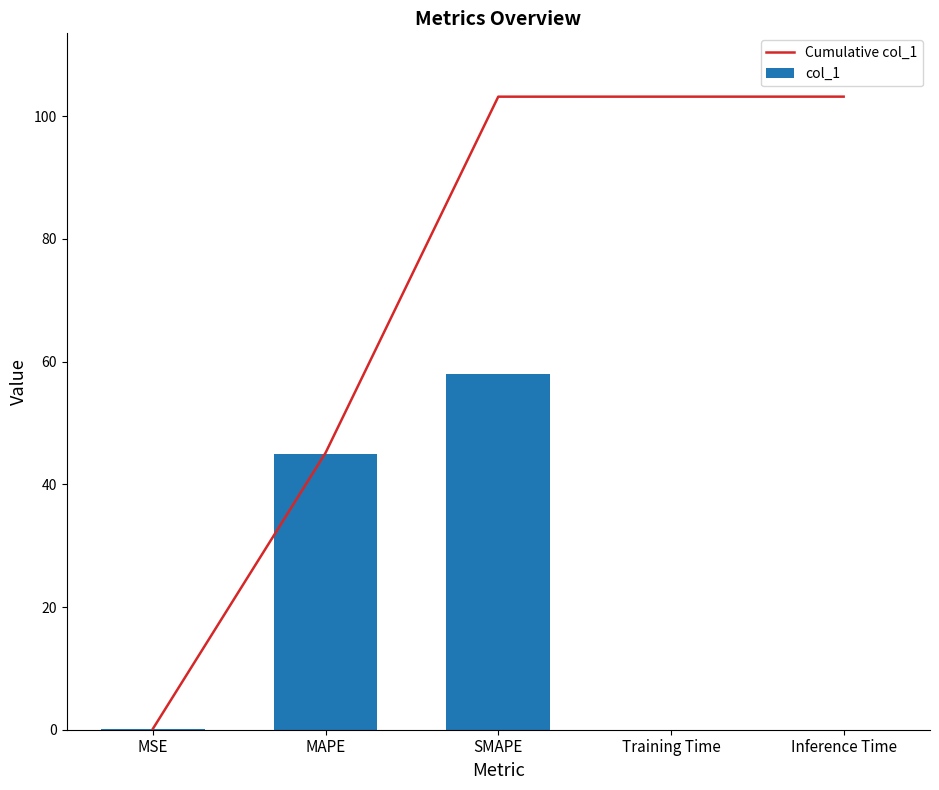

How many data points in Cumulative col_1 are less than 103?

2